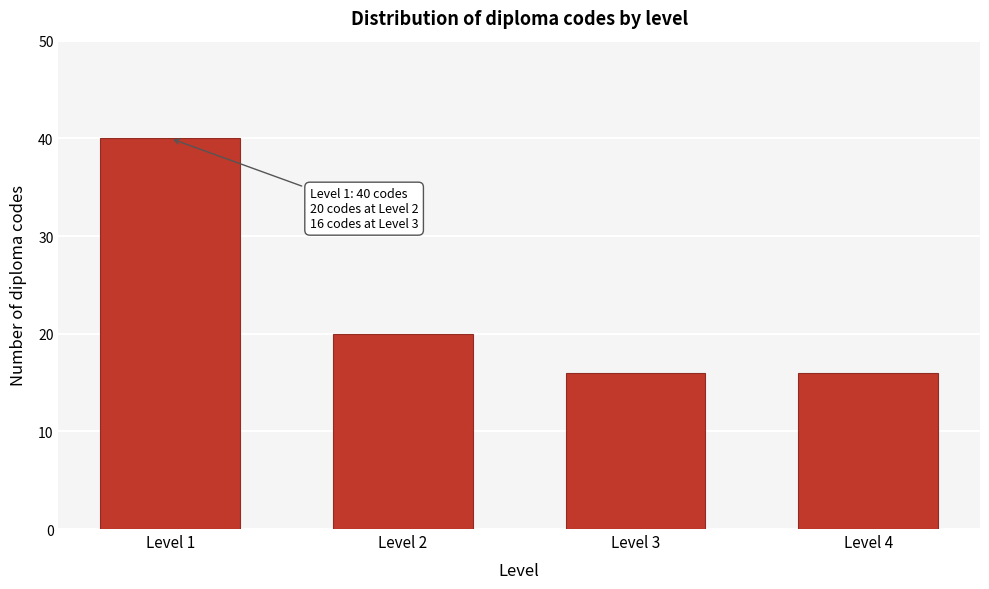

Reading left to right, transcribe all the data shown in this chart.

40	20	16	16